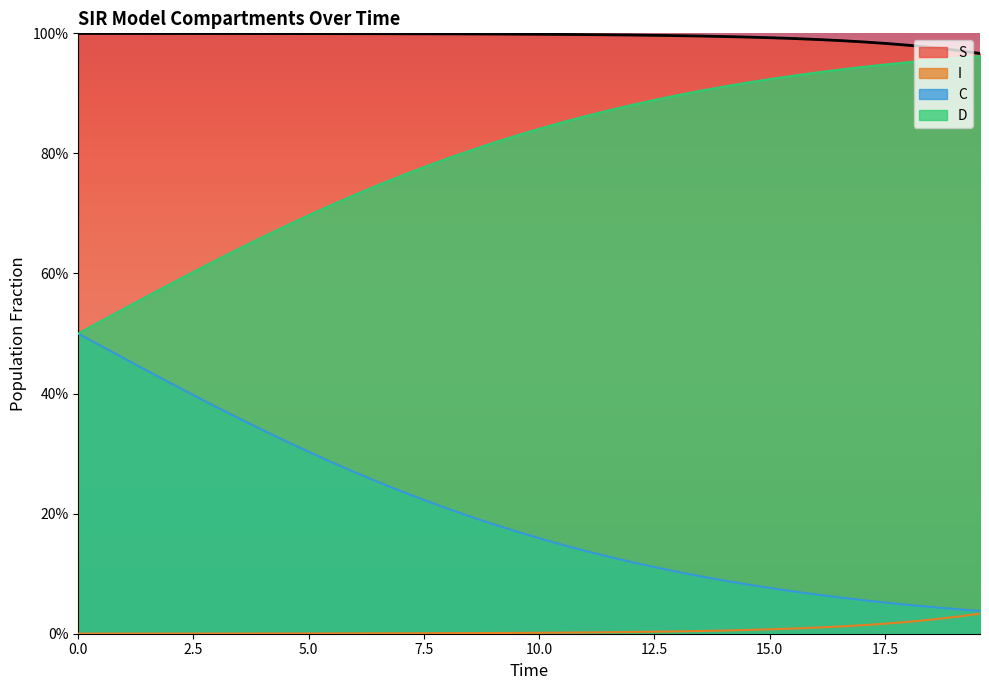

How many lines are shown in the chart?

4